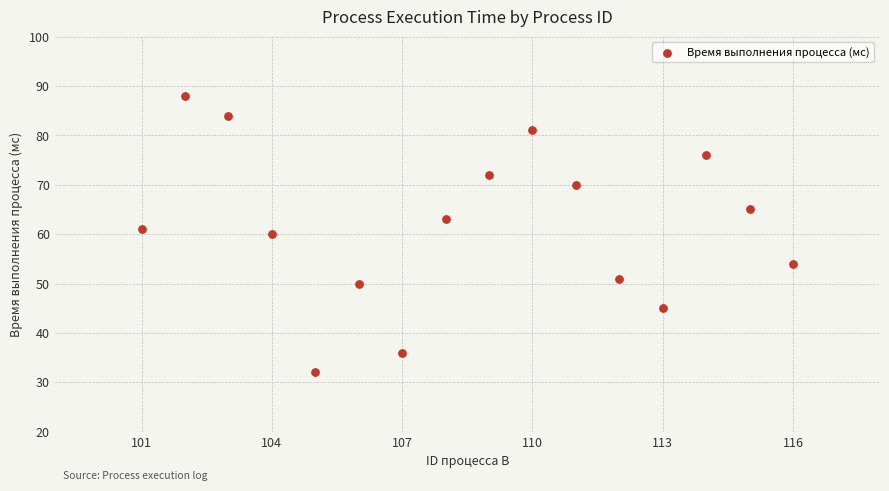

What is the range of X values (max minus min)?

15